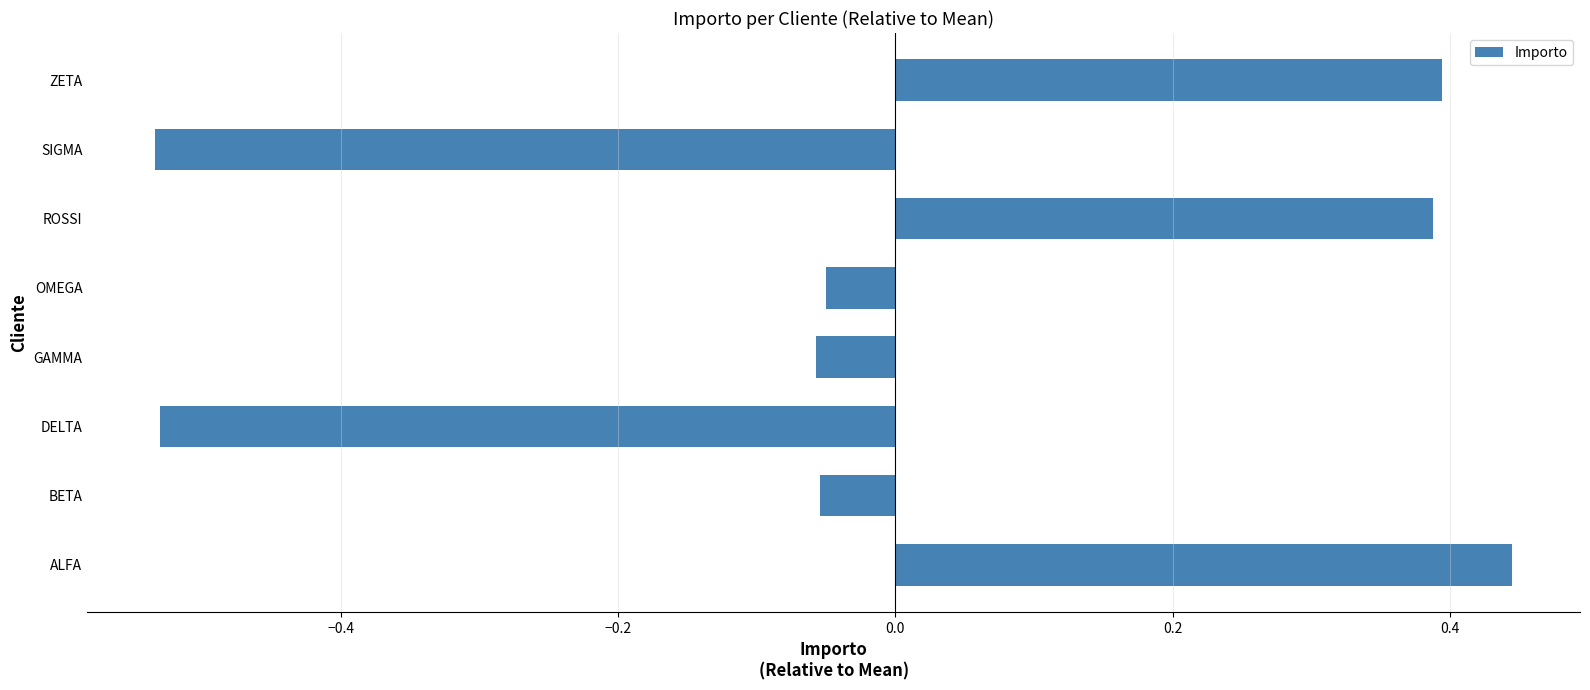

Which label corresponds to the largest value in the chart?

ALFA